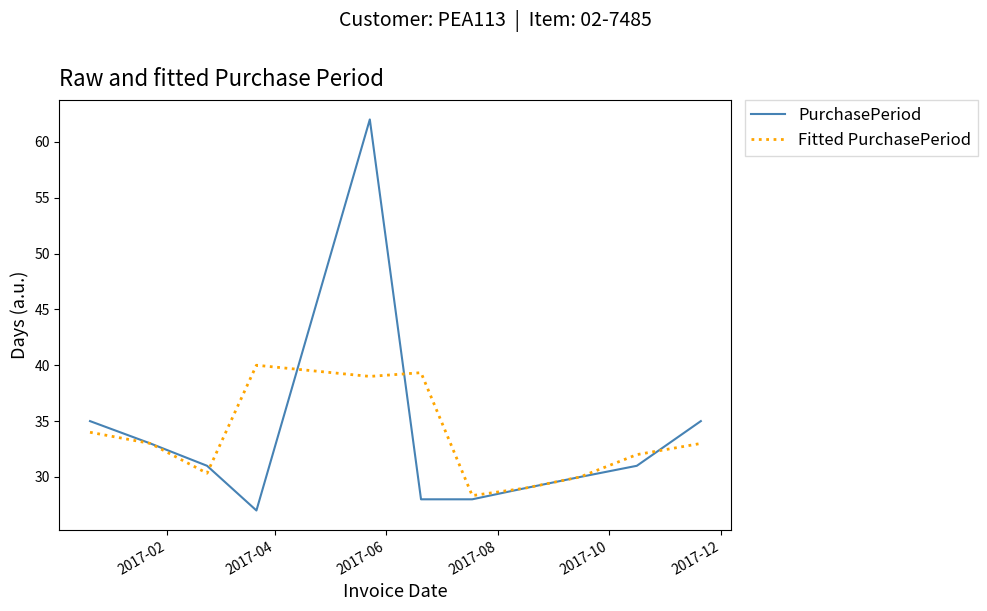

Which series has the largest range (max minus min)?

PurchasePeriod